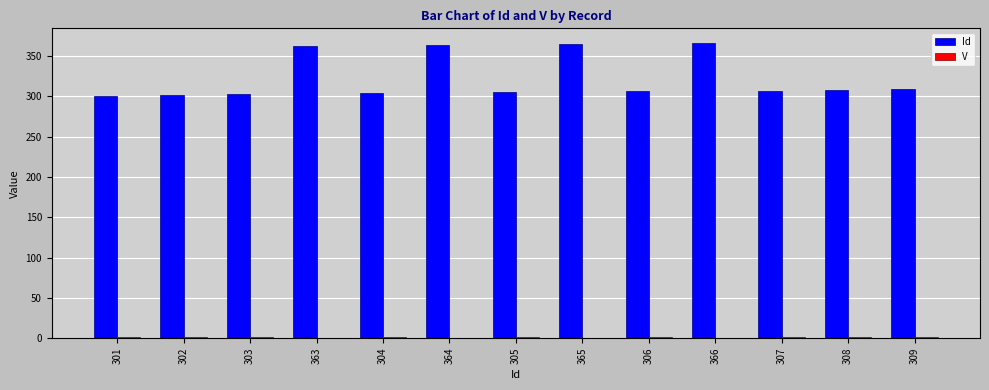

Which series has the largest total across all categories?

Id